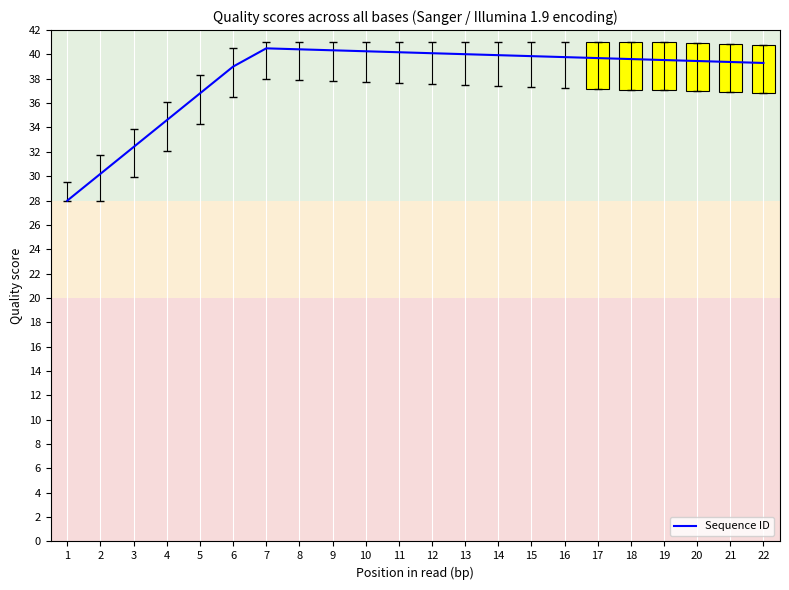

True or false: the data shows 39.9 at 15.

True